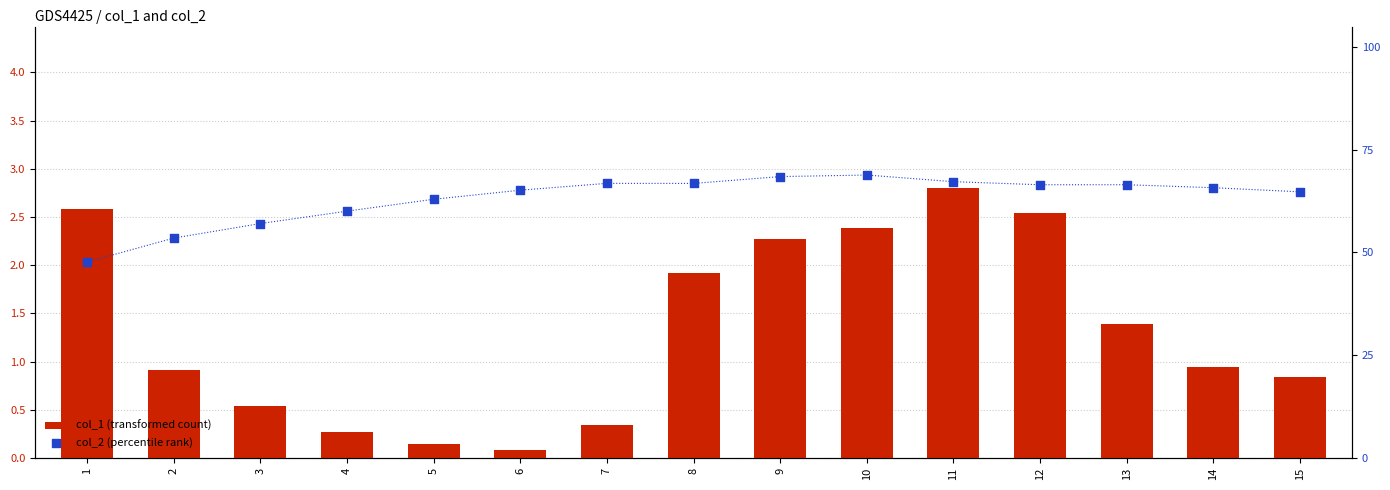

At how many categories does at least one series exceed 57?

13